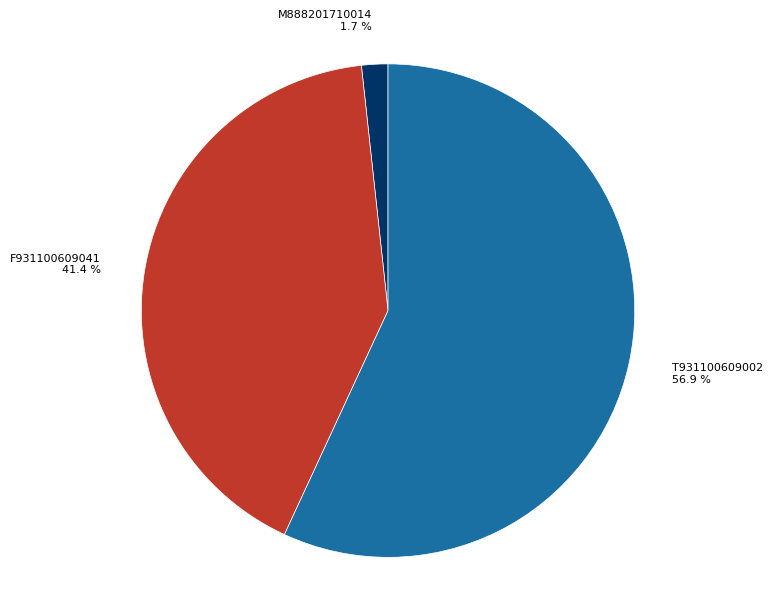

Is it true that T931100609002 is 57% of the pie?

True